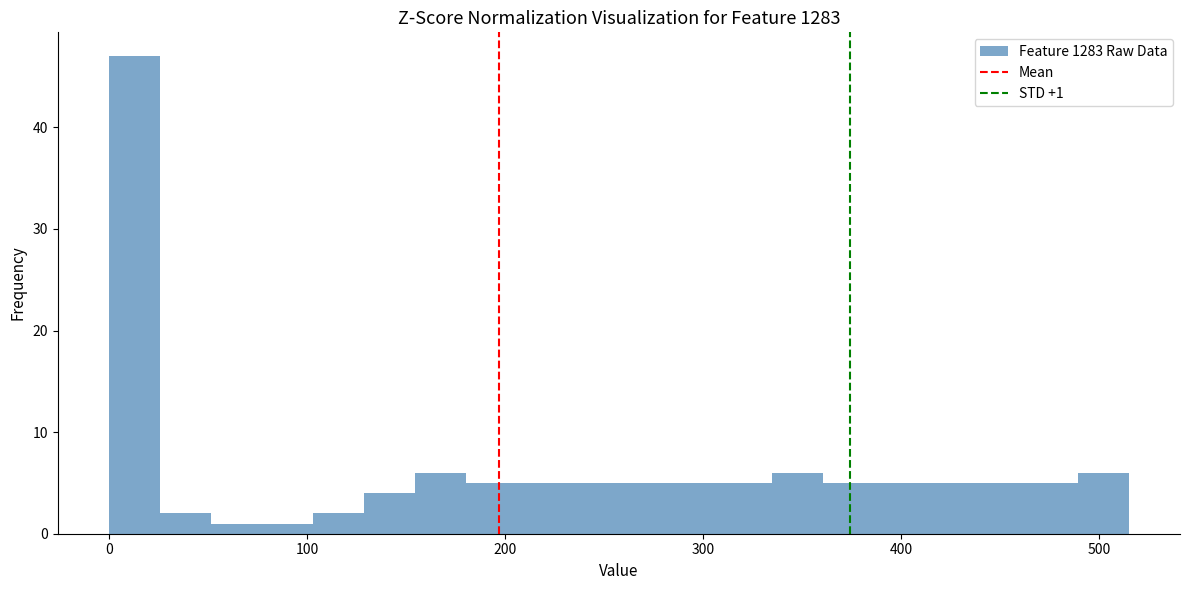

Read against the x-axis, roughly where is the centre of the tallest bar?

10